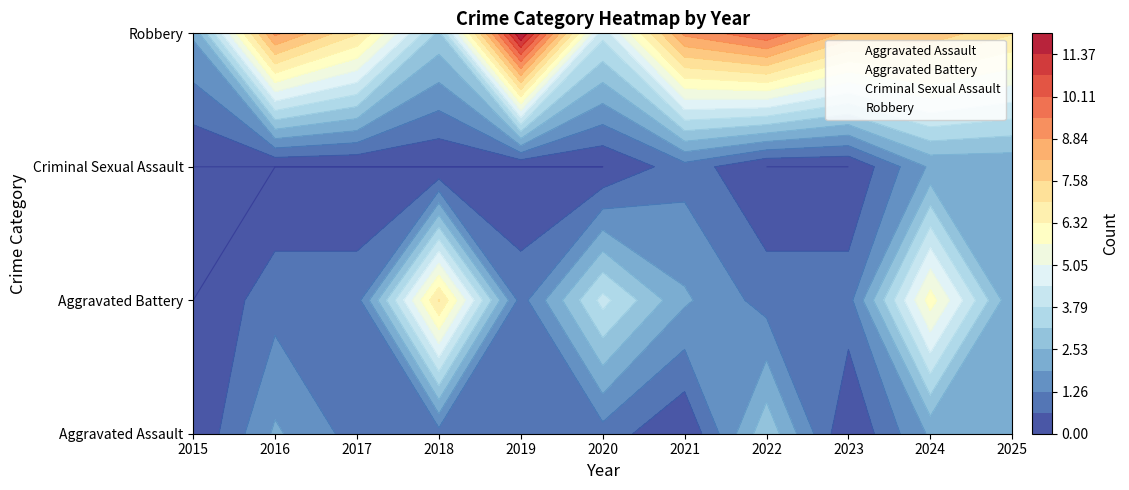

Where is Criminal Sexual Assault nearest to the value 2?

2015